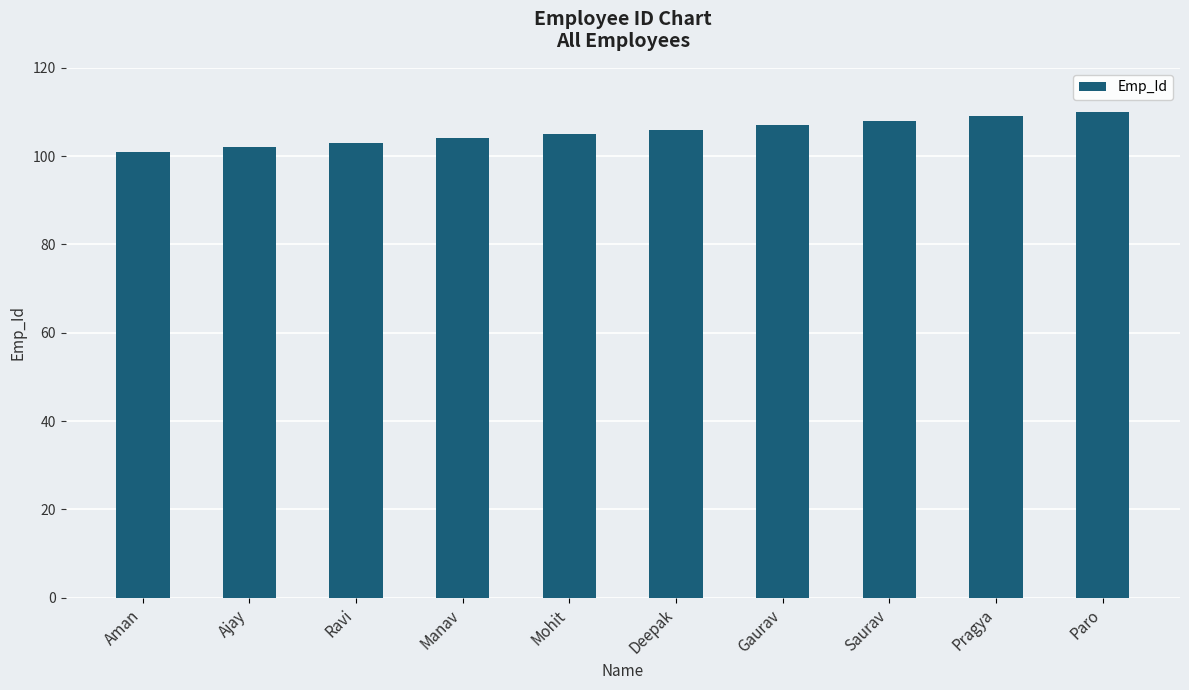

Approximately how many times larger is the value at Gaurav compared to Ravi?

1.0